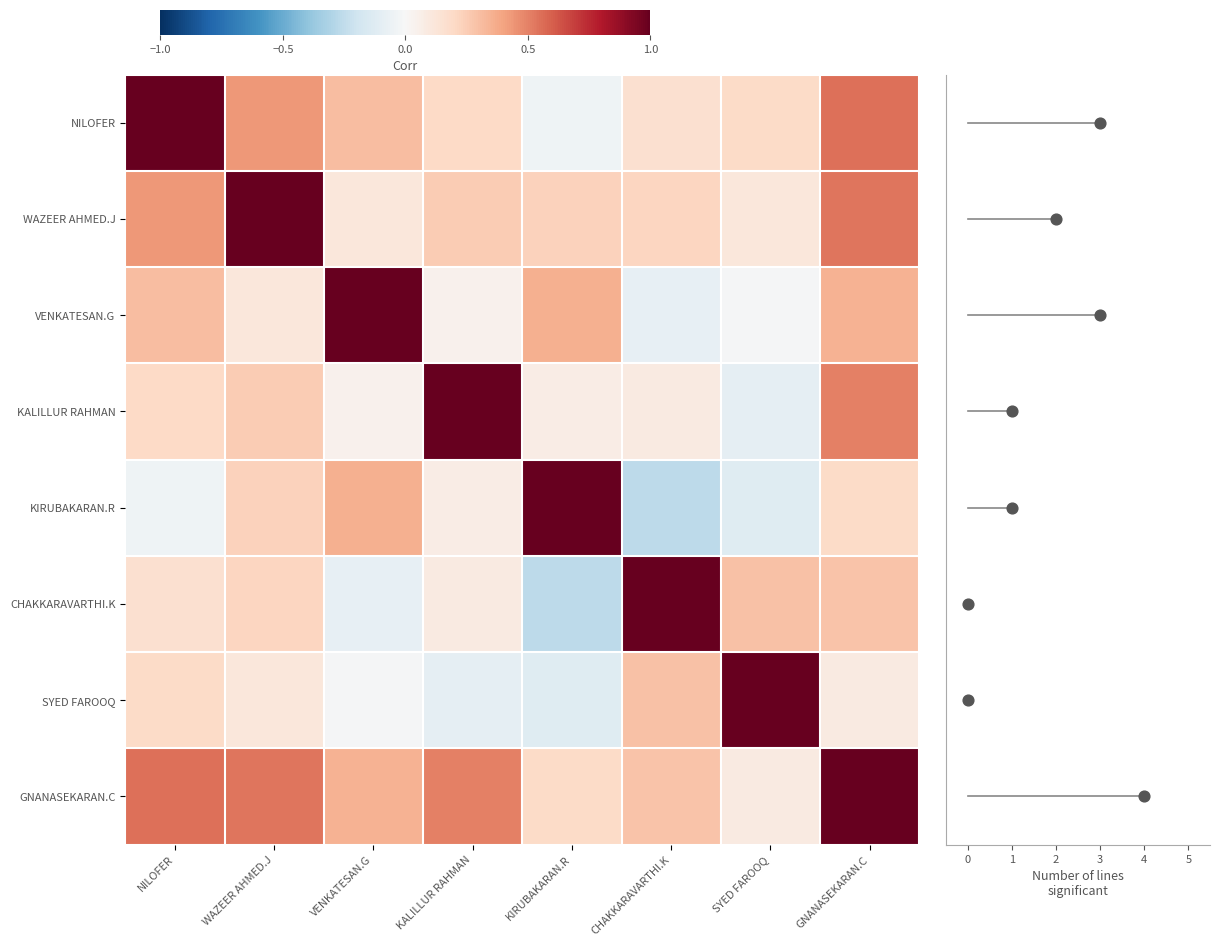

What is the difference between the KIRUBAKARAN.R values at KIRUBAKARAN.R and CHAKKARAVARTHI.K?

1.3